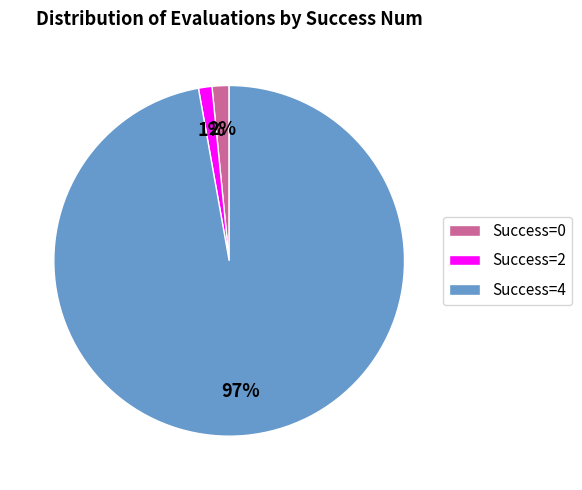

Between Success=4 and Success=2, which is larger?

Success=4